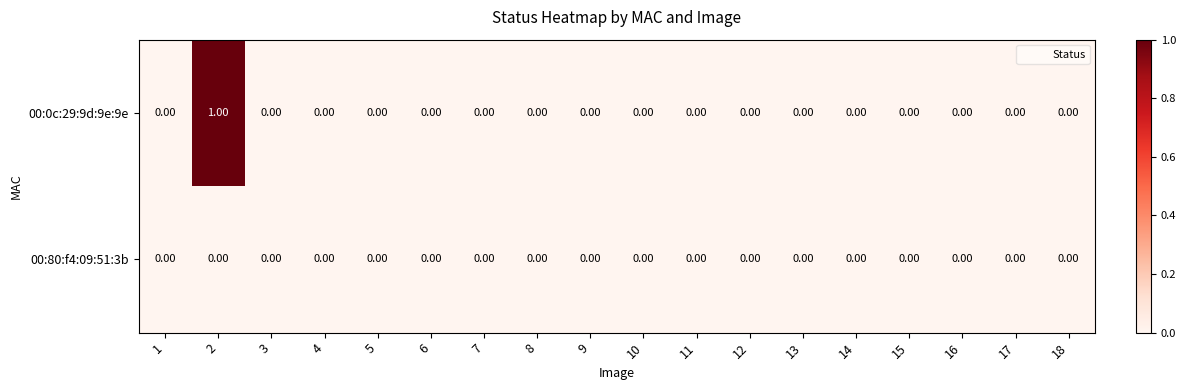

List the series in order of their overall mean, highest first.

00:0c:29:9d:9e:9e, 00:80:f4:09:51:3b